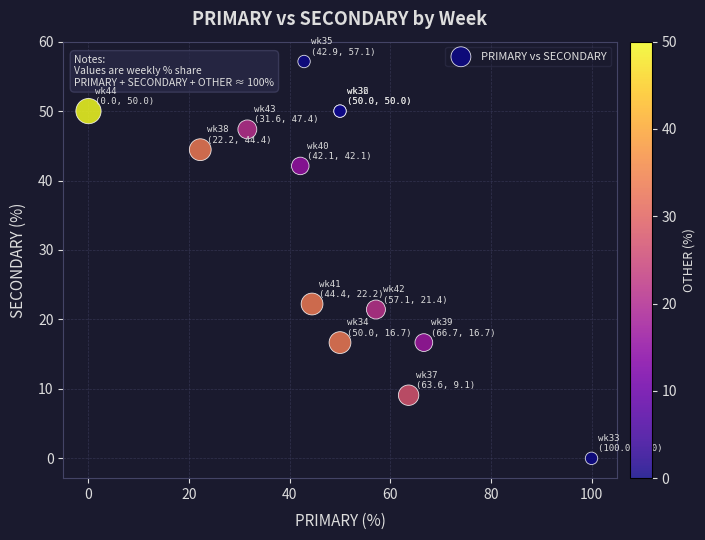

What Y value in the scatter plot is closest to 28?

22.2